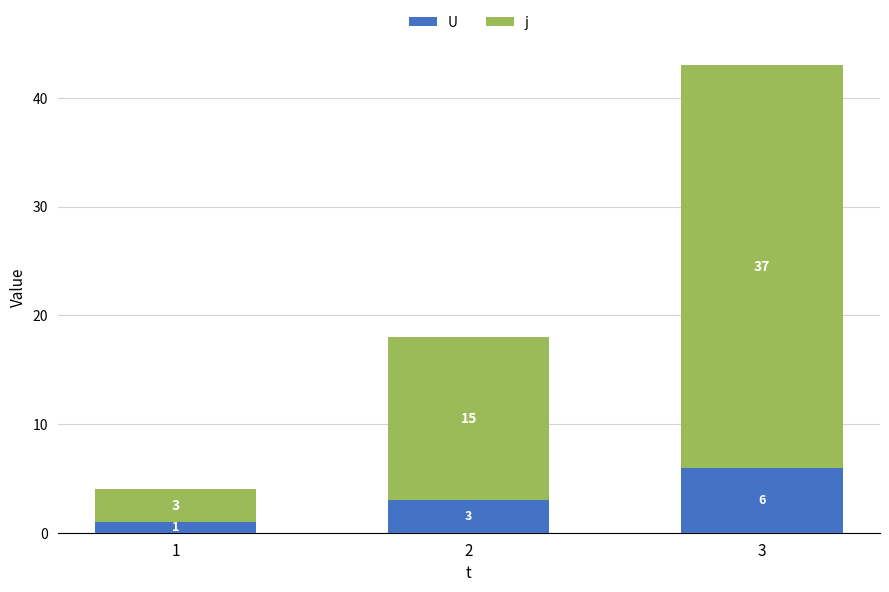

Where is U nearest to the value 3?

2